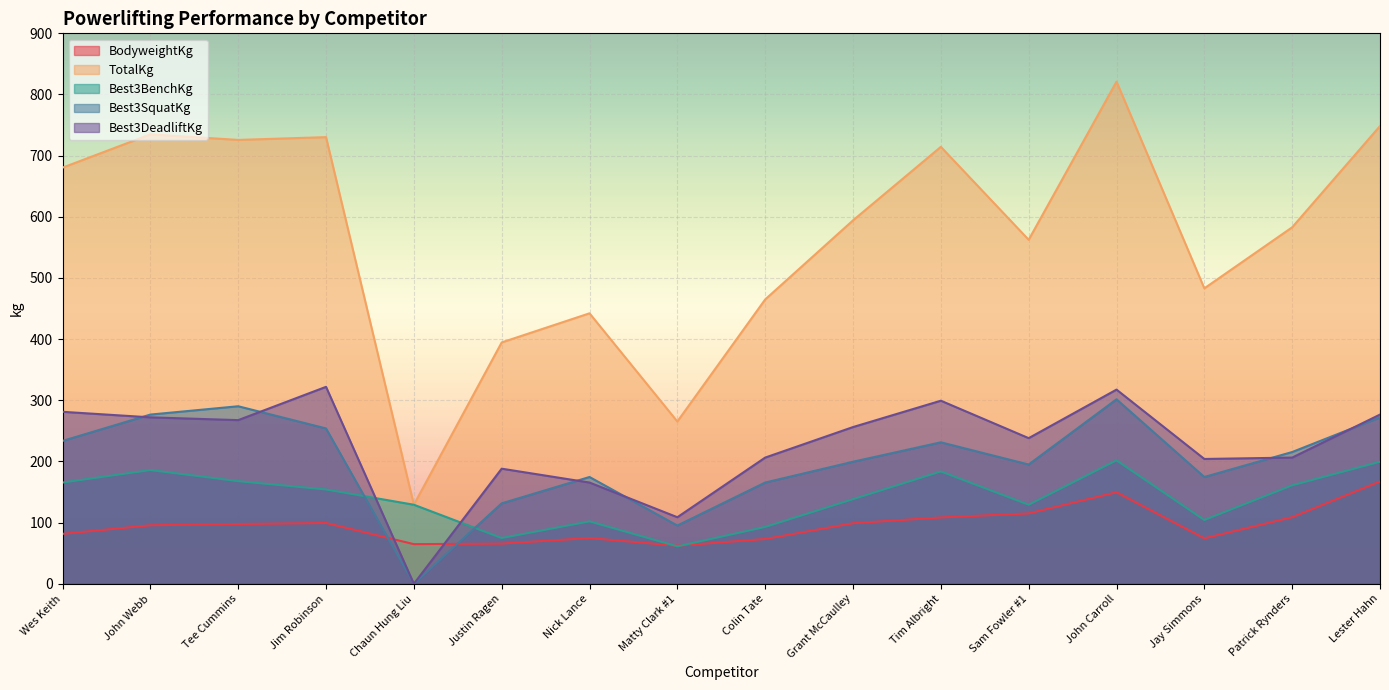

At Tee Cummins, list the series in order from largest to smallest.

TotalKg, Best3SquatKg, Best3DeadliftKg, Best3BenchKg, BodyweightKg